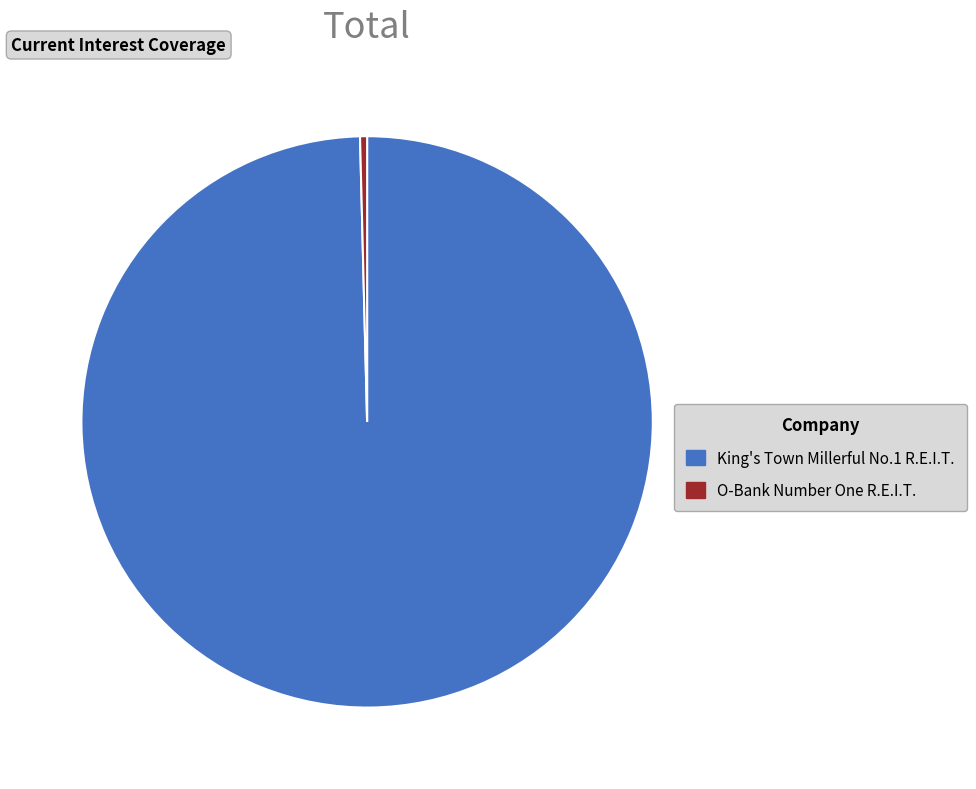

Is there any slice that represents more than half of the pie?

Yes